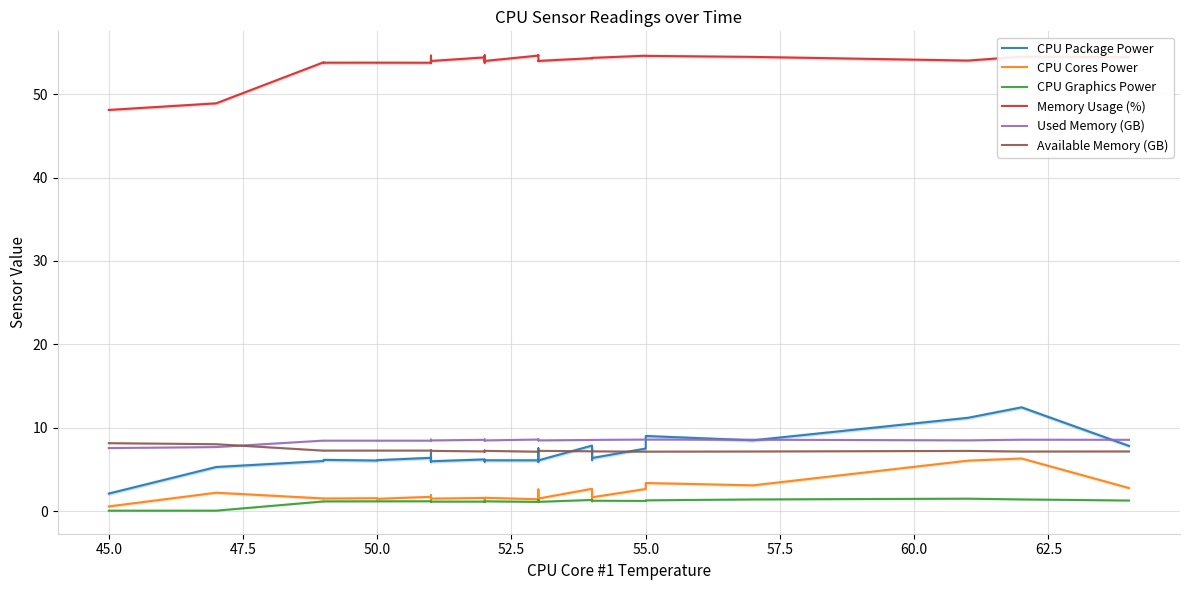

Count the number of categories in the chart.

38